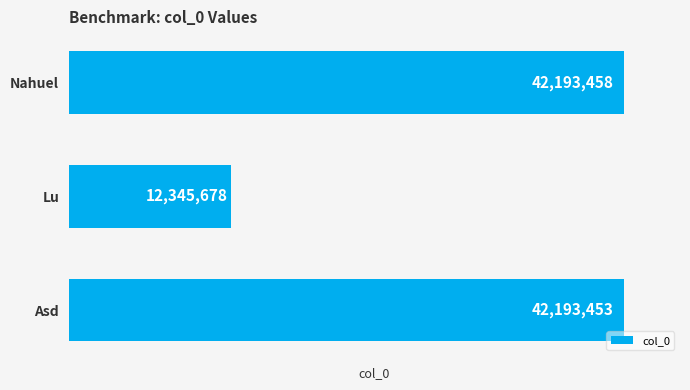

List the labels in order of value, smallest first.

Lu, Asd, Nahuel